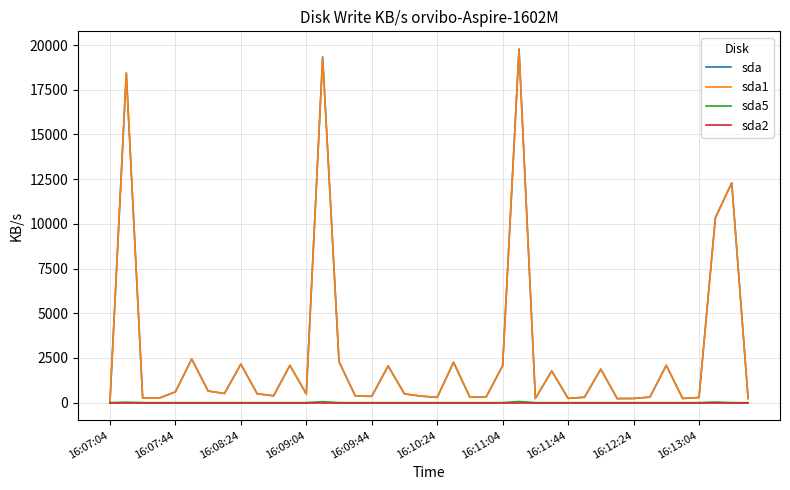

What is the greatest value displayed?

19782.2